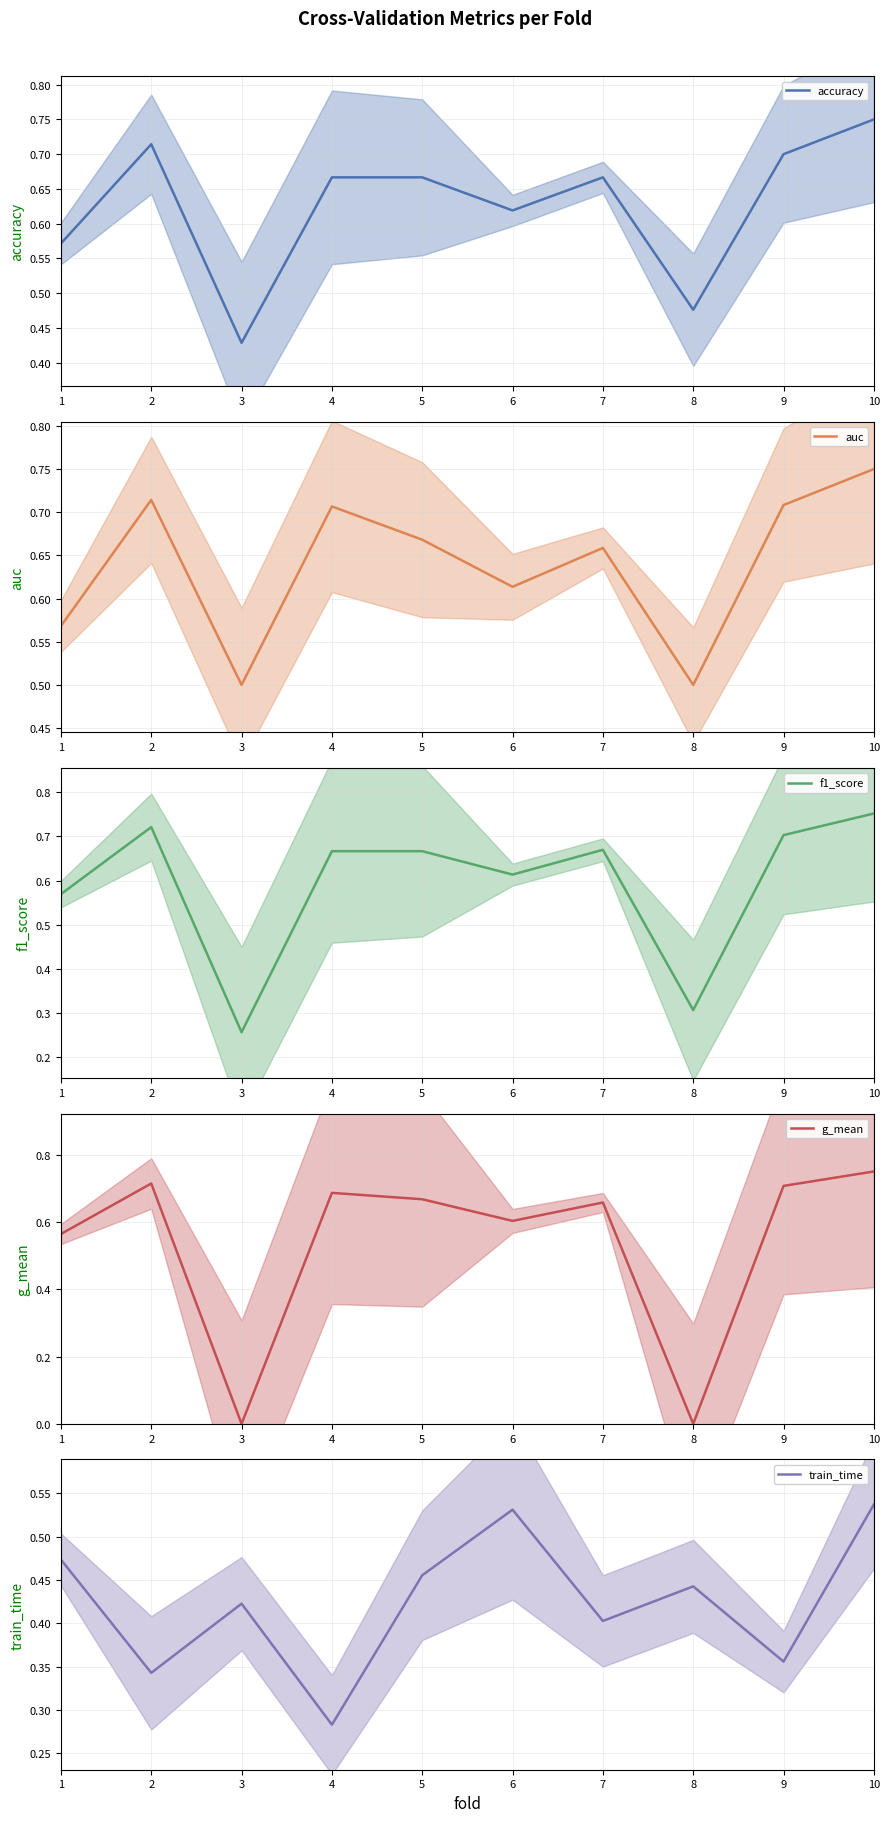

How many data points does each series have?

10